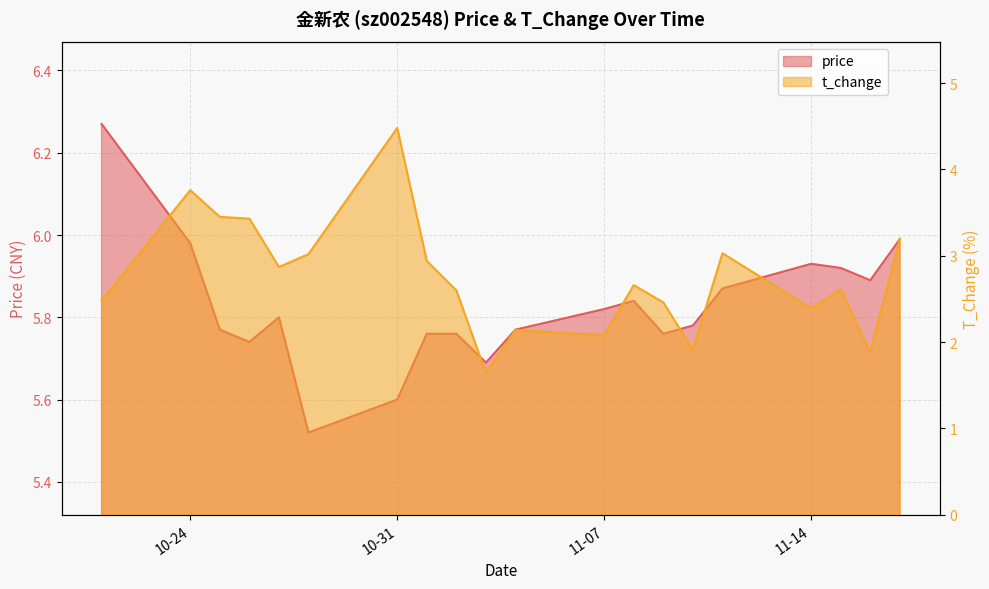

At how many categories does at least one series exceed 5?

20